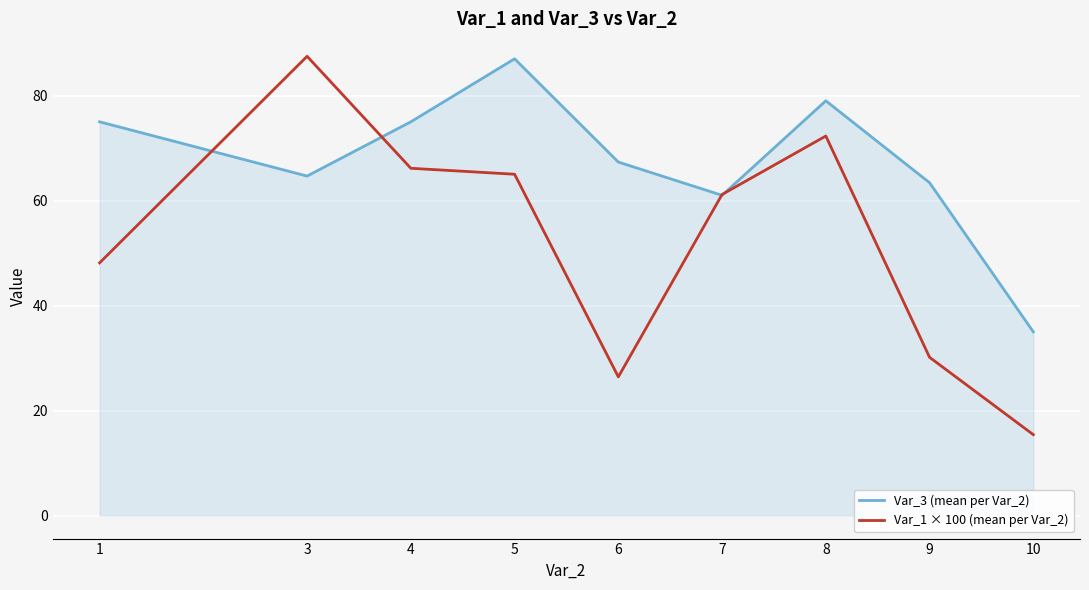

What value does the Var_1 × 100 (mean per Var_2) series have at 3?

87.5